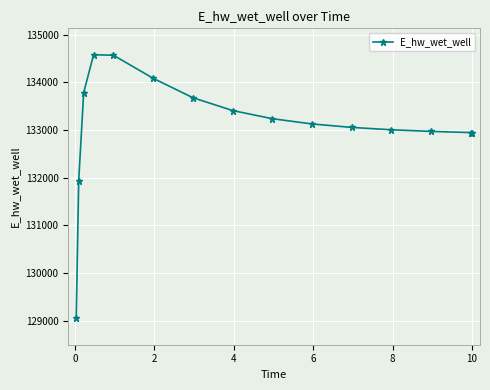

What is the value of the 11th point from the left?

133053.5